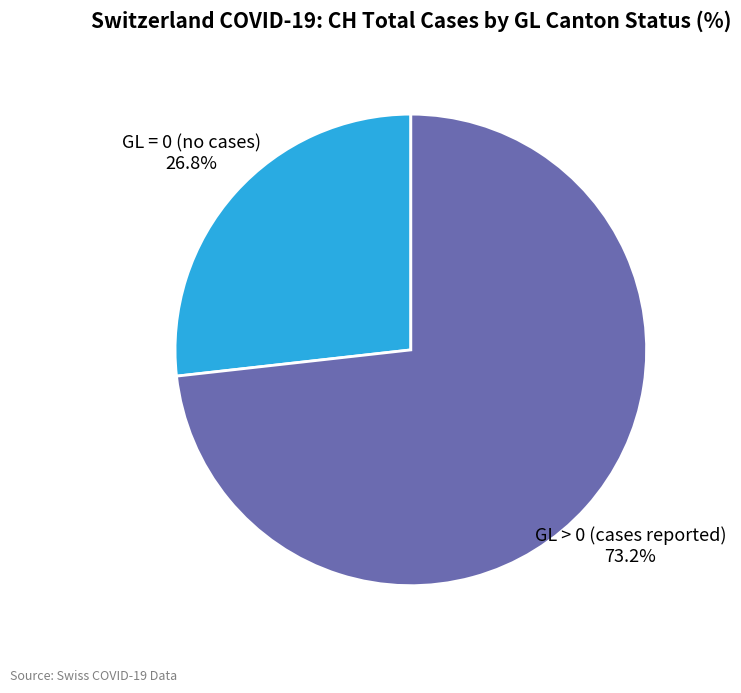

Which category has the smallest portion of the pie?

GL = 0 (no cases)